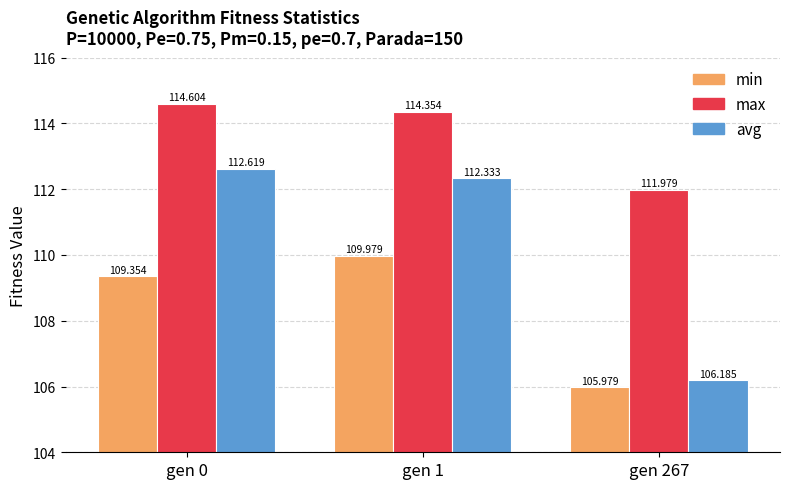

What are all the series names shown in the legend?

min, max, avg